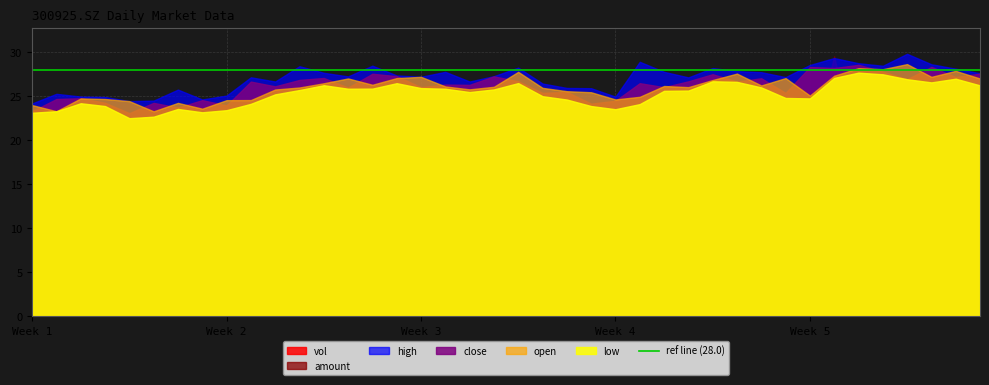

What are all the series names shown in the legend?

vol, amount, close, open, high, low